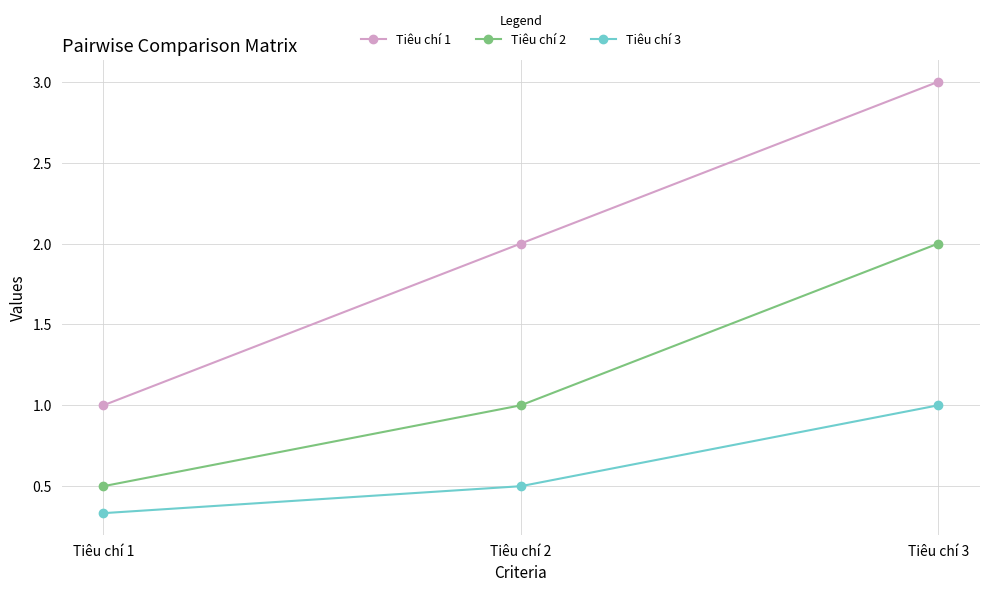

Count the Tiêu chí 3 values in the range 0 to 1.

3